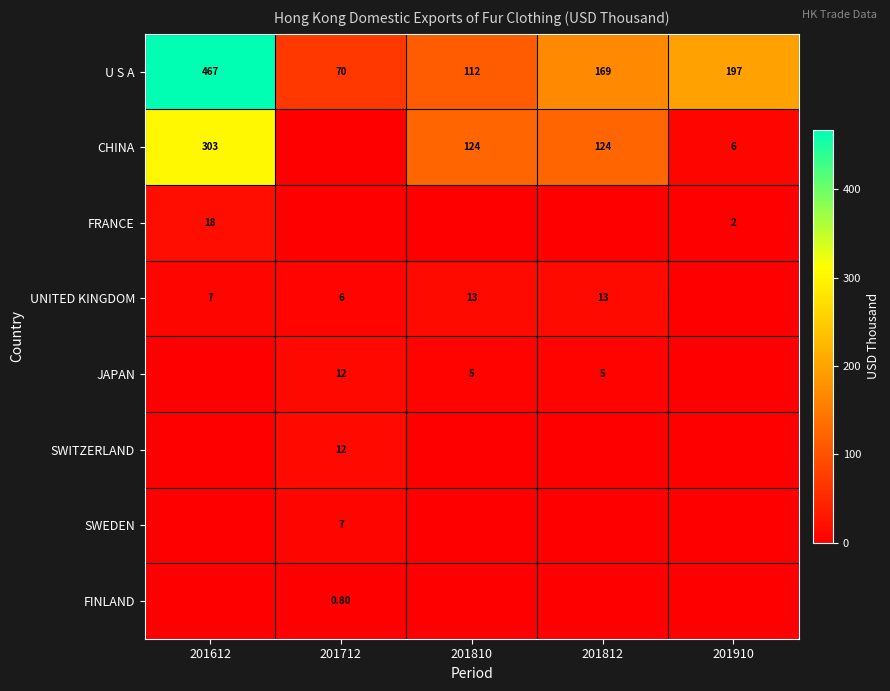

What is the difference between the maximum and minimum values in the U S A series?

397.0